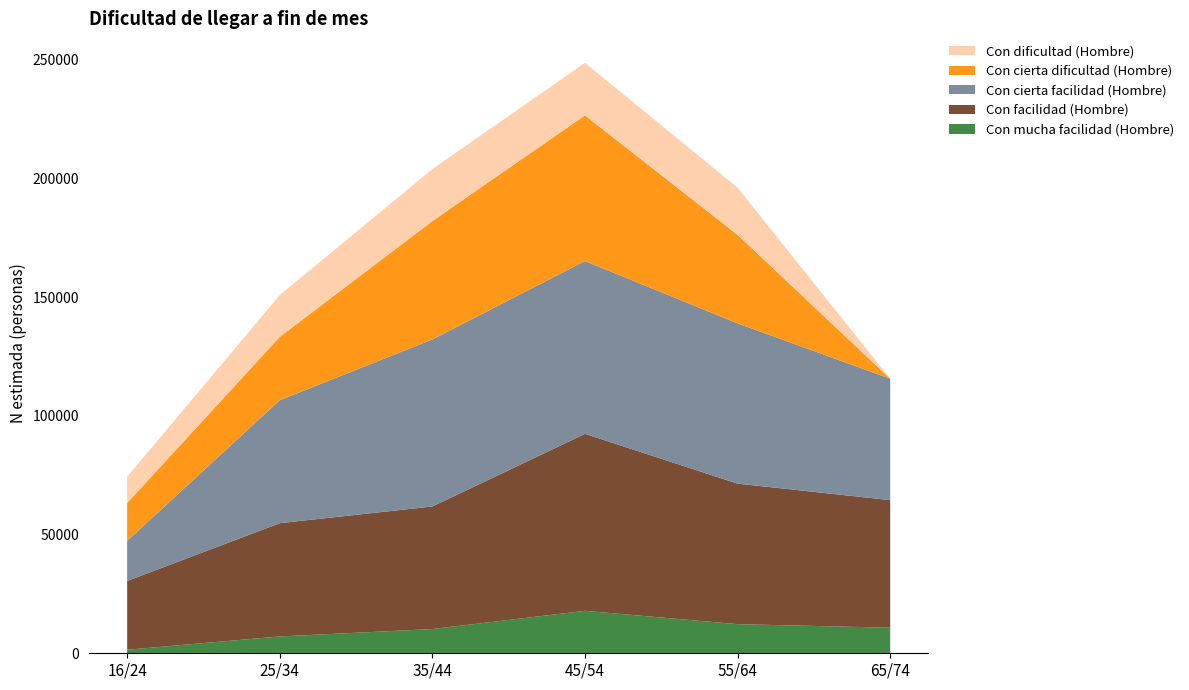

Reading right to left, what are all the values shown in this chart?

Con mucha facilidad (Hombre): 65/74=10777	55/64=12261	45/54=17894	35/44=10207	25/34=7087	16/24=1499
Con facilidad (Hombre): 65/74=53763	55/64=59227	45/54=74560	35/44=51649	25/34=47730	16/24=28967
Con cierta facilidad (Hombre): 65/74=51166	55/64=67519	45/54=72825	35/44=70375	25/34=51819	16/24=16871
Con cierta dificultad (Hombre): 65/74=0	55/64=37271	45/54=61359	35/44=49883	25/34=26678	16/24=15960
Con dificultad (Hombre): 65/74=0	55/64=19912	45/54=22142	35/44=21925	25/34=17596	16/24=11070